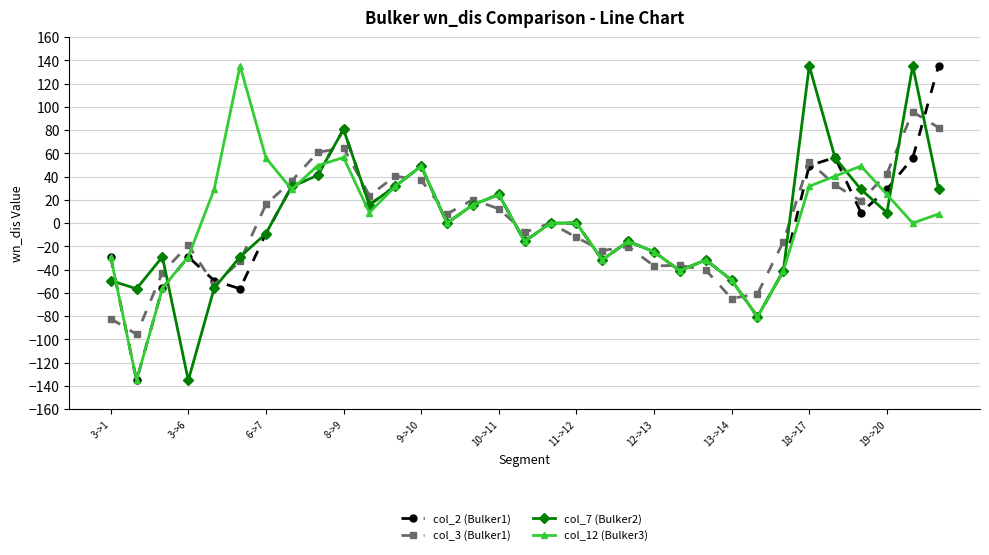

How many lines are shown in the chart?

4